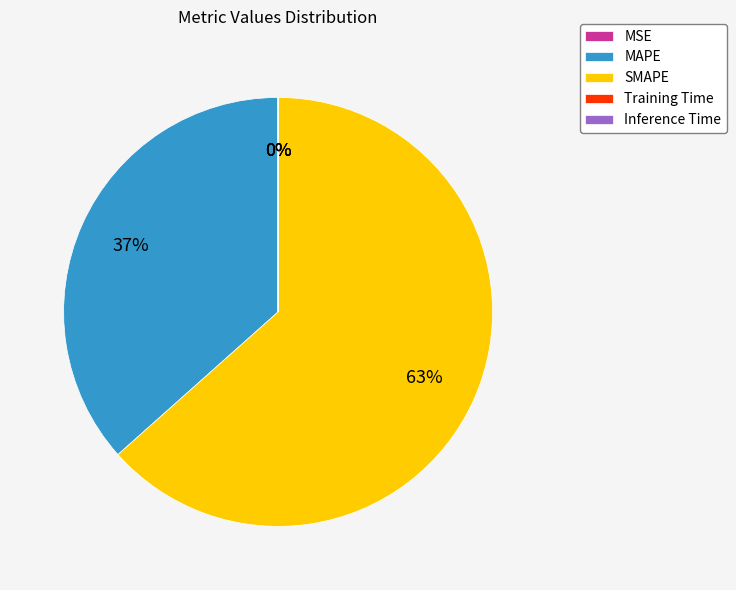

Which slice is the largest?

SMAPE